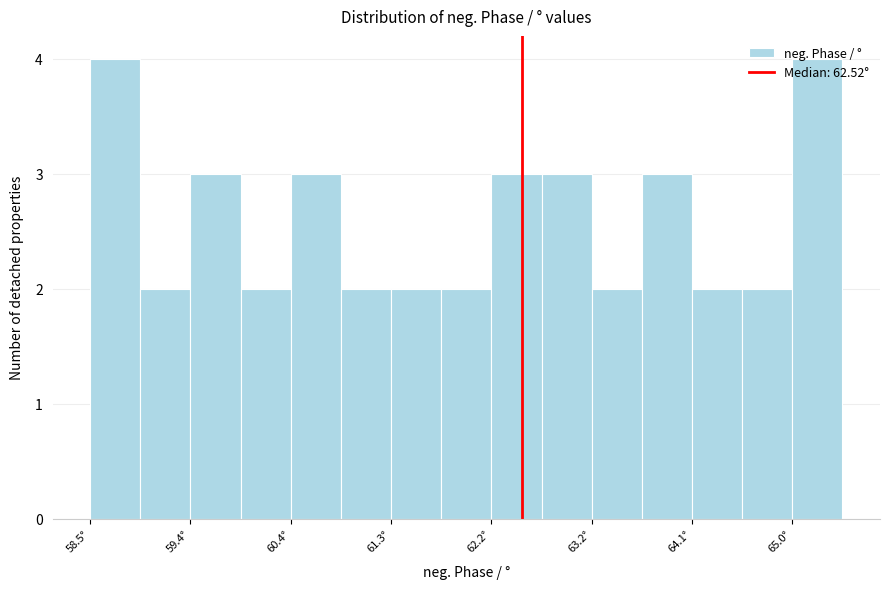

Reading left to right, transcribe this chart: for each bar, give the range it covers on the x-axis and its height. Neither the bar edges nor the heights are printed on the chart, so give them approximately, as read against the axes.

58.5 to 59.0: 4
59.0 to 59.4: 2
59.4 to 59.9: 3
59.9 to 60.4: 2
60.4 to 60.8: 3
60.8 to 61.3: 2
61.3 to 61.8: 2
61.8 to 62.2: 2
62.2 to 62.7: 3
62.7 to 63.2: 3
63.2 to 63.6: 2
63.6 to 64.1: 3
64.1 to 64.6: 2
64.6 to 65.0: 2
65.0 to 65.5: 4